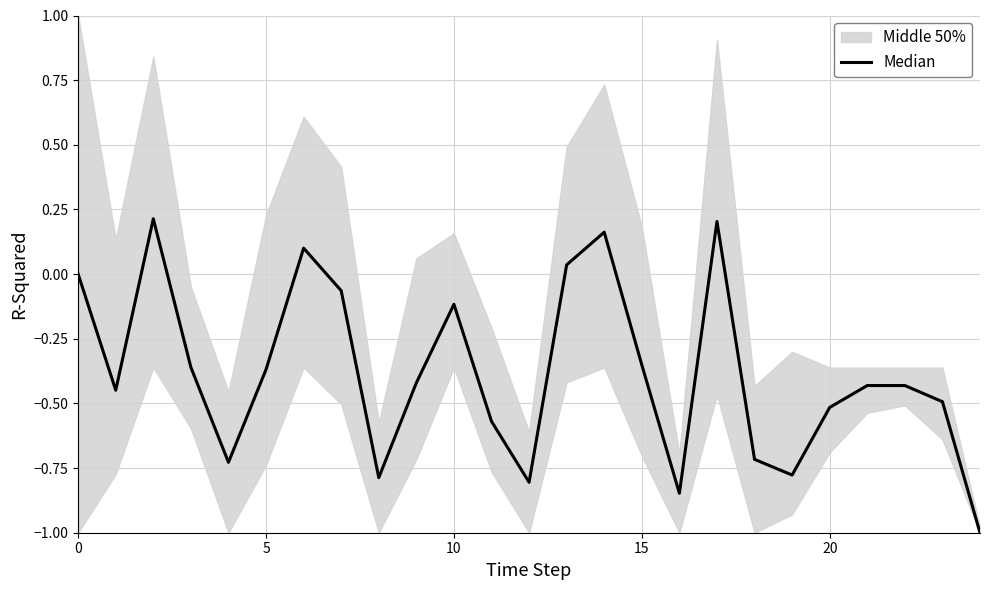

How many data points does each series have?

25